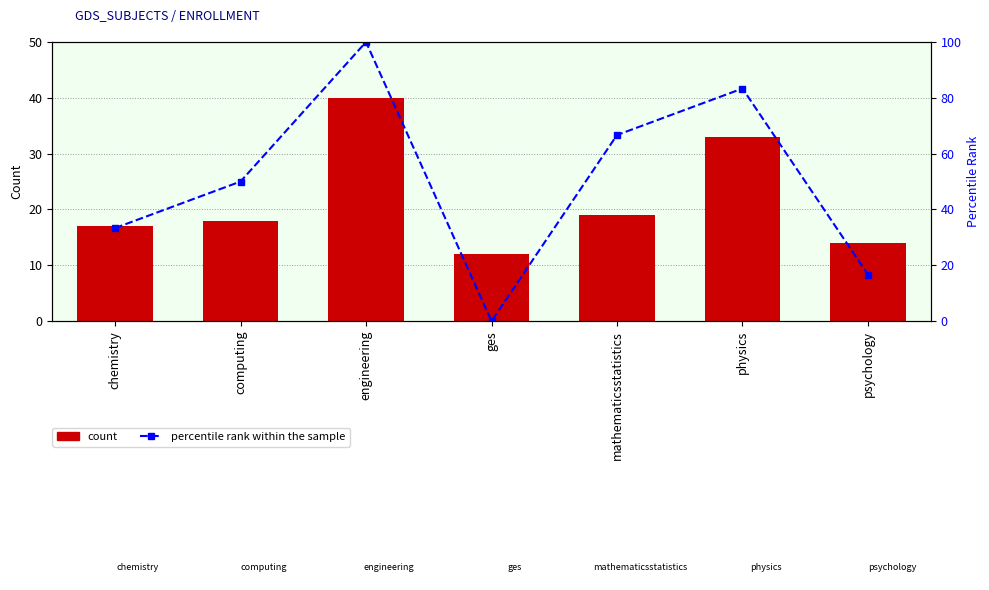

What is the difference between the percentile rank within the sample values at psychology and chemistry?

16.7